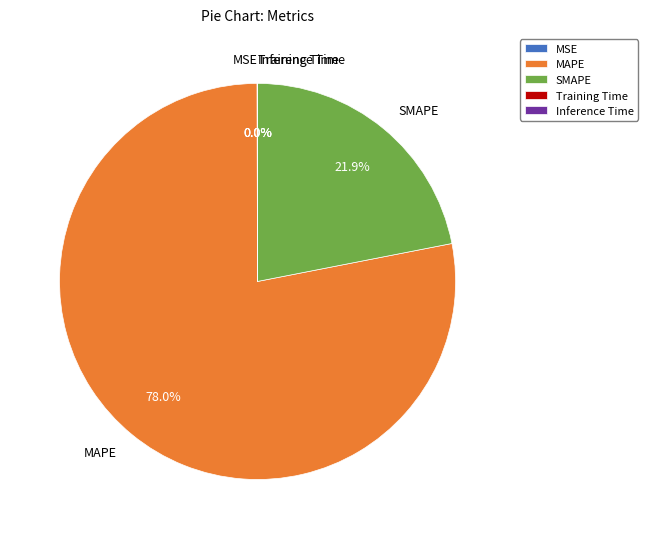

Which slice is the largest?

MAPE